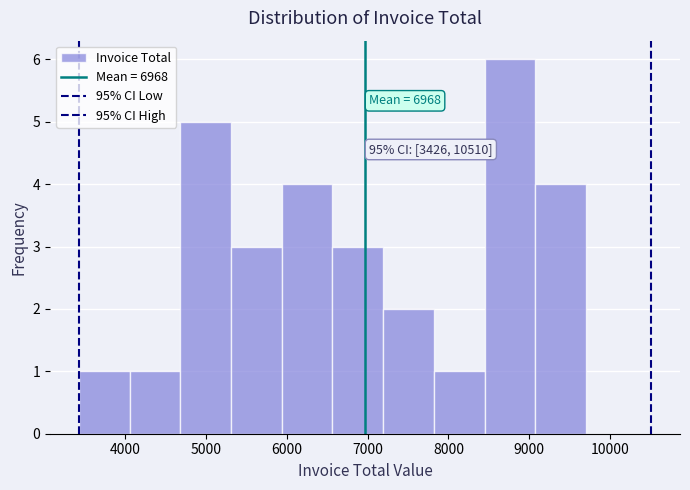

Which range on the x-axis has the tallest bar?

8400 to 9100